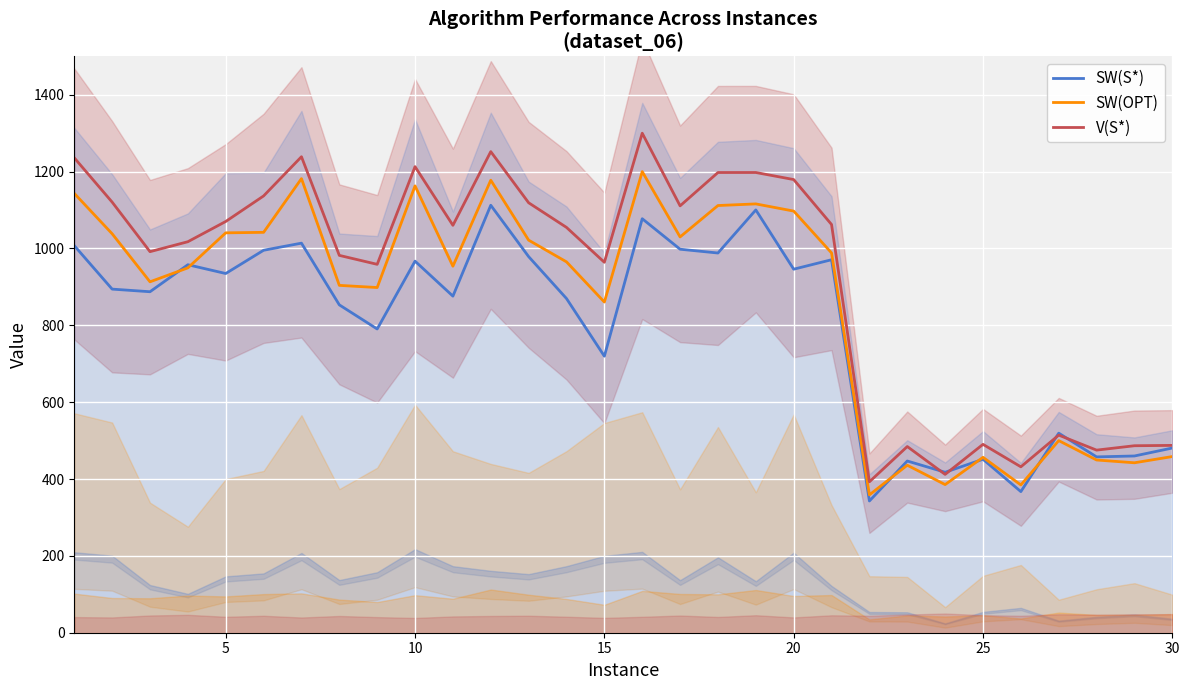

What is the highest value of the V(S*) series?

1300.0